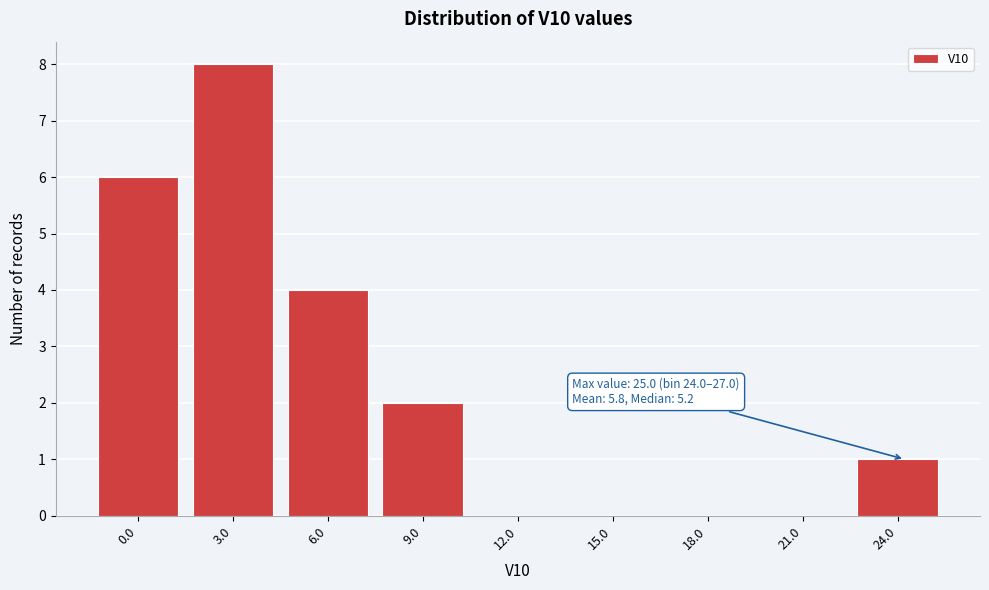

Reading left to right, list all the values displayed in this chart.

0.0=6	3.0=8	6.0=4	9.0=2	12.0=0	15.0=0	18.0=0	21.0=0	24.0=1